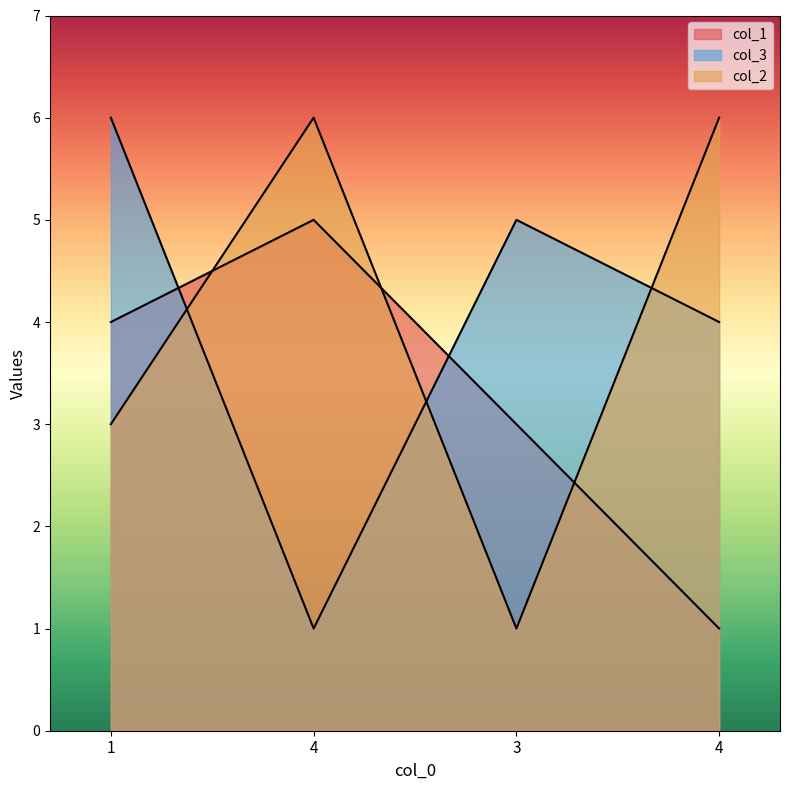

Does the chart display data point markers on the line(s)?

No